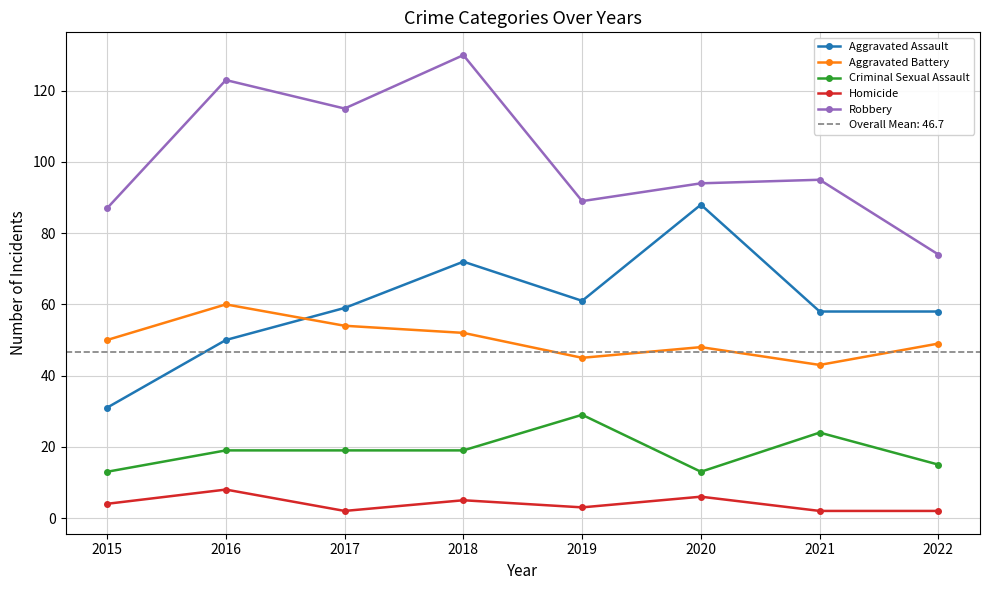

True or false: Robbery has a value of 215 at 2016.

False